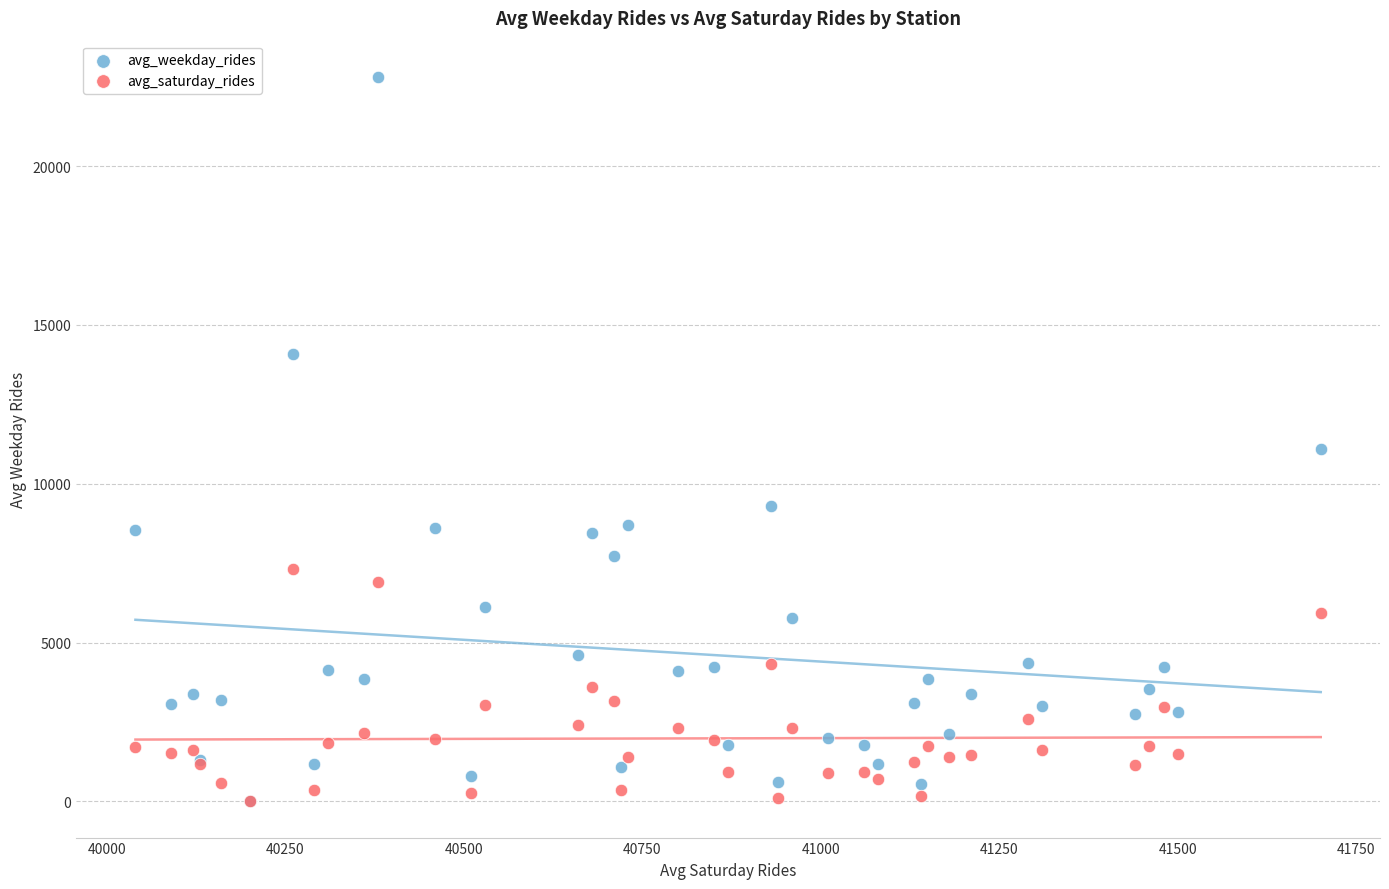

What are all the series names shown in the legend?

avg_weekday_rides, avg_saturday_rides